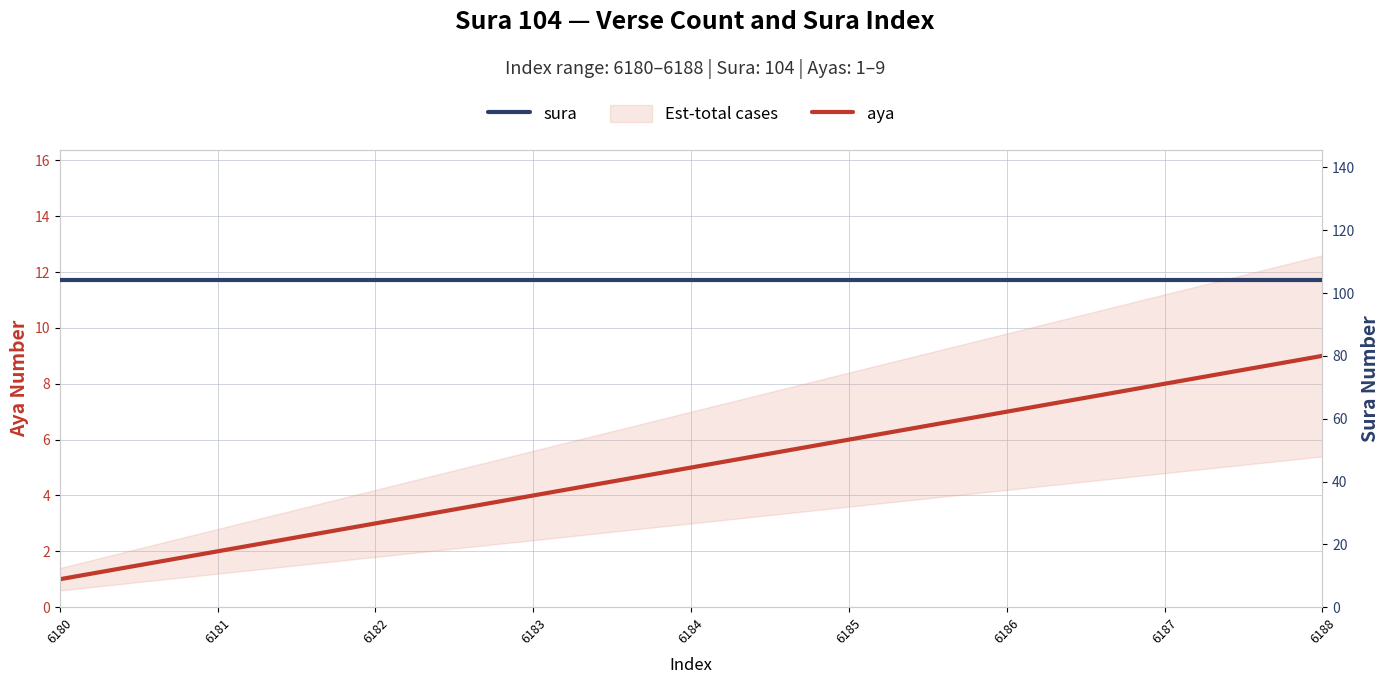

The sura series shows 104 at 6184. True or false?

True